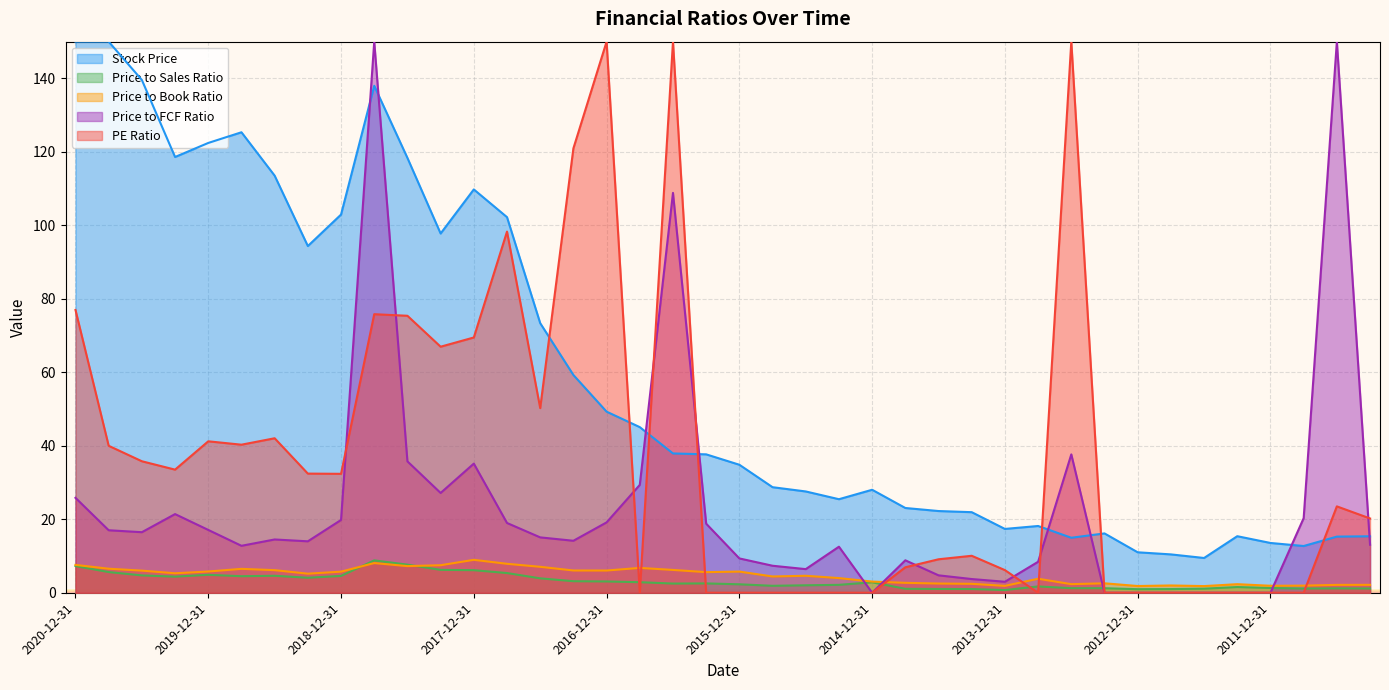

At 2017-06-30, list the series in order from largest to smallest.

Stock Price, Price to Book Ratio, Price to Sales Ratio